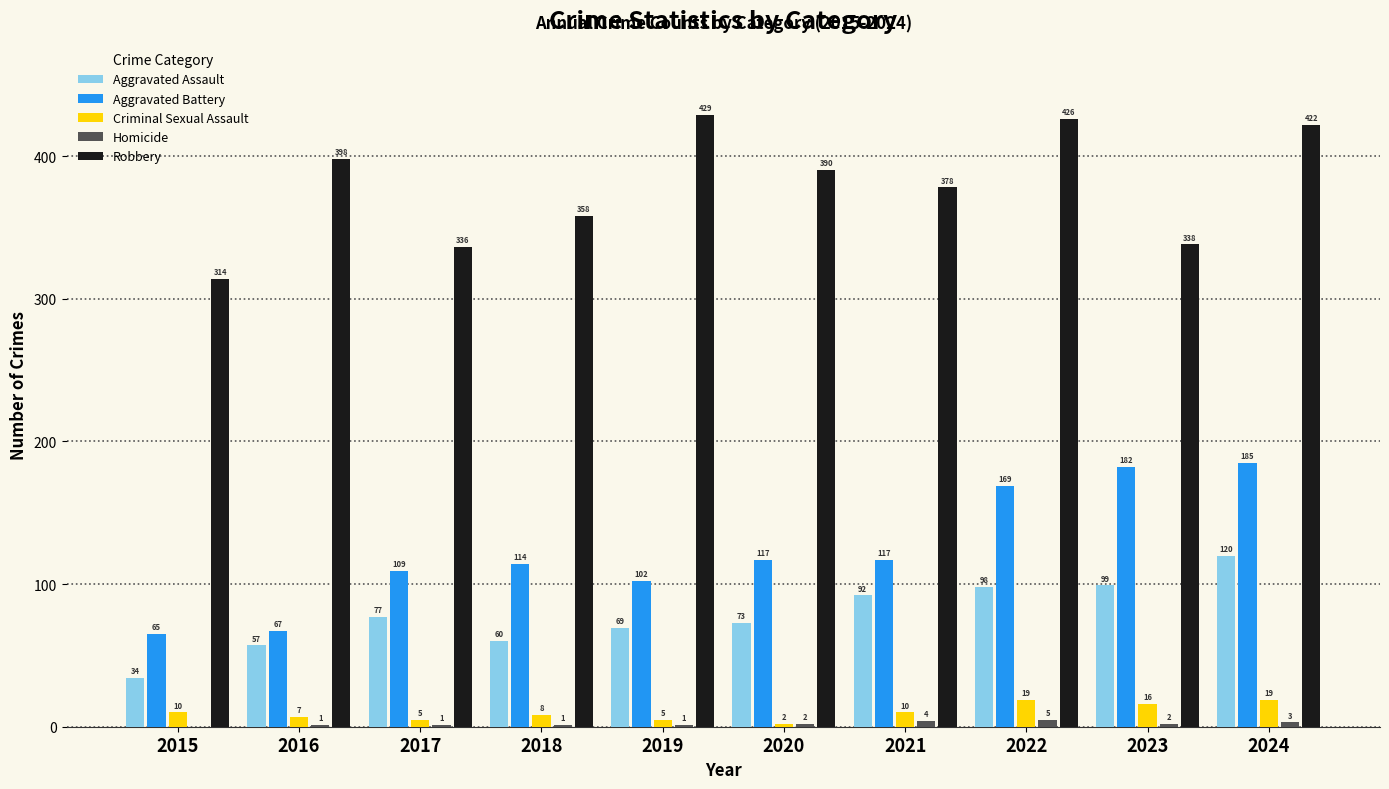

What is the sum of the Robbery values at 2021 and 2024?

800